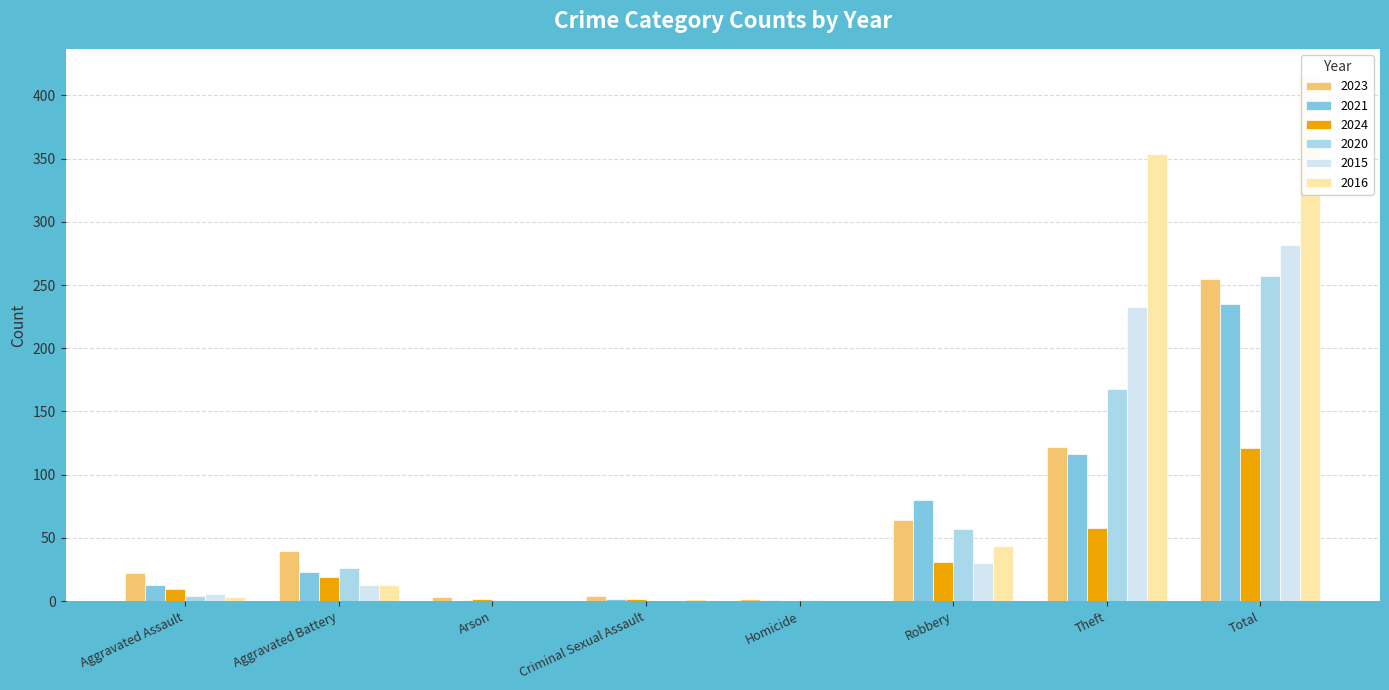

What is the sum of the 2023 values at Aggravated Battery and Criminal Sexual Assault?

44